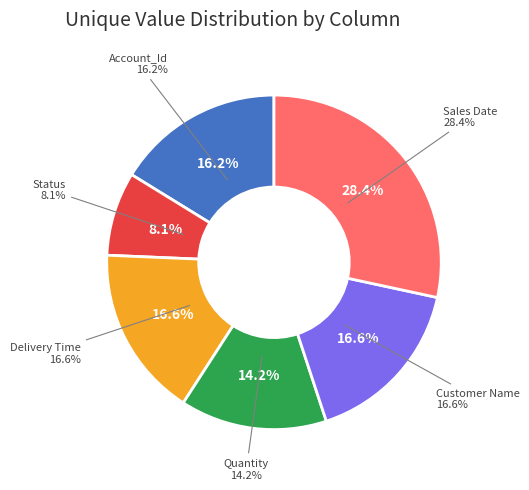

To the nearest percent, what is the average slice percentage?

17%